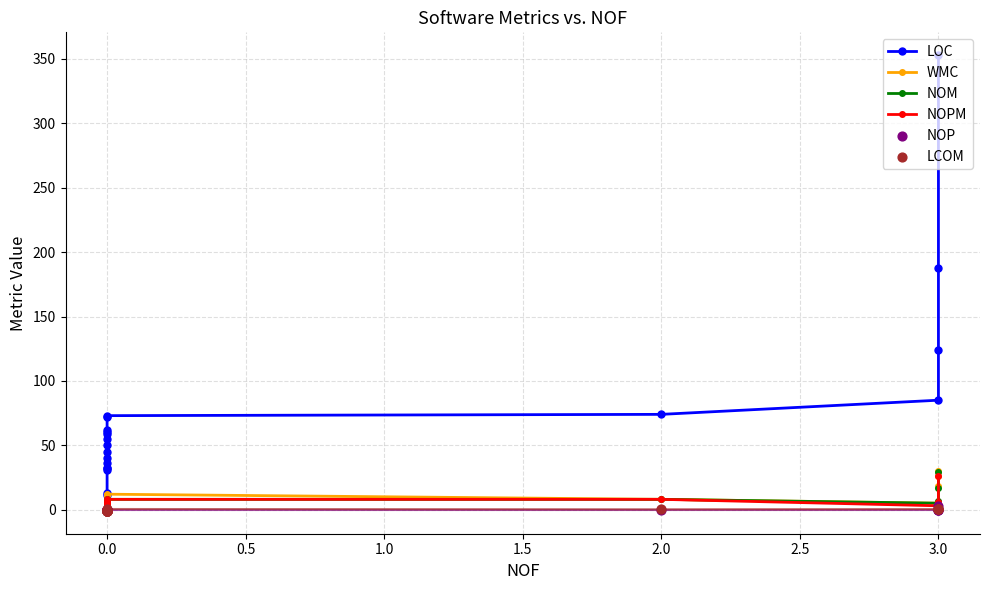

Which series has the largest total across all categories?

LOC